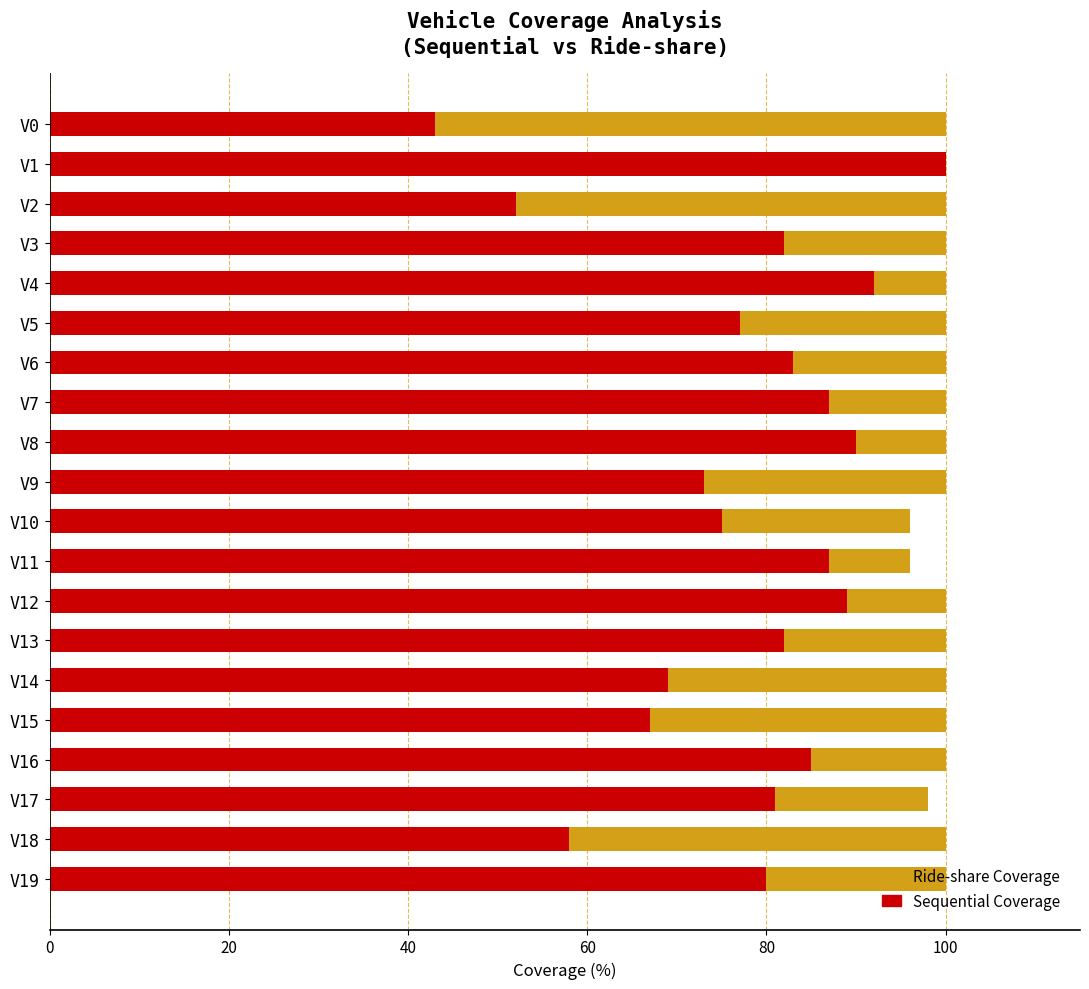

List the series in order of their overall mean, lowest first.

Sequential Coverage, Ride-share Coverage